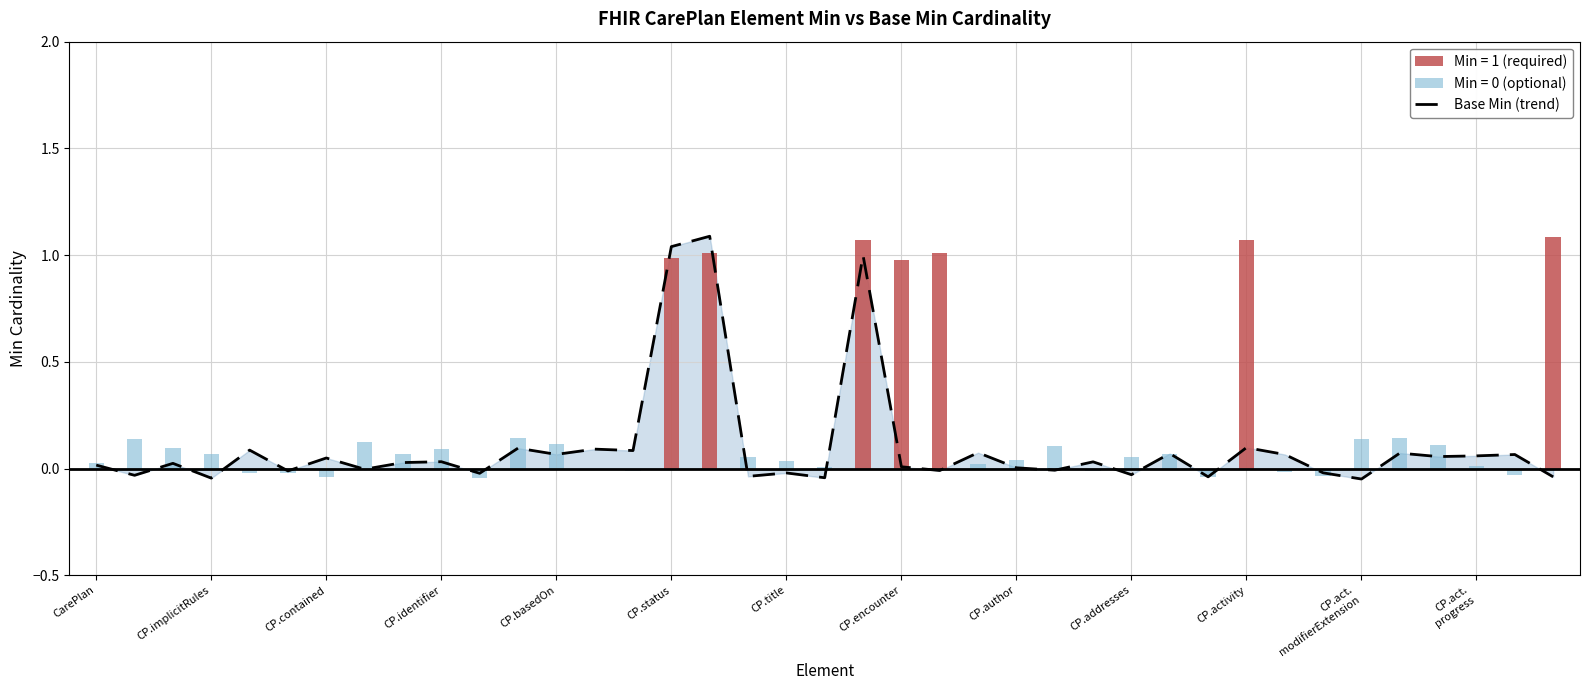

At which category does the chart reach its peak across all series?

16